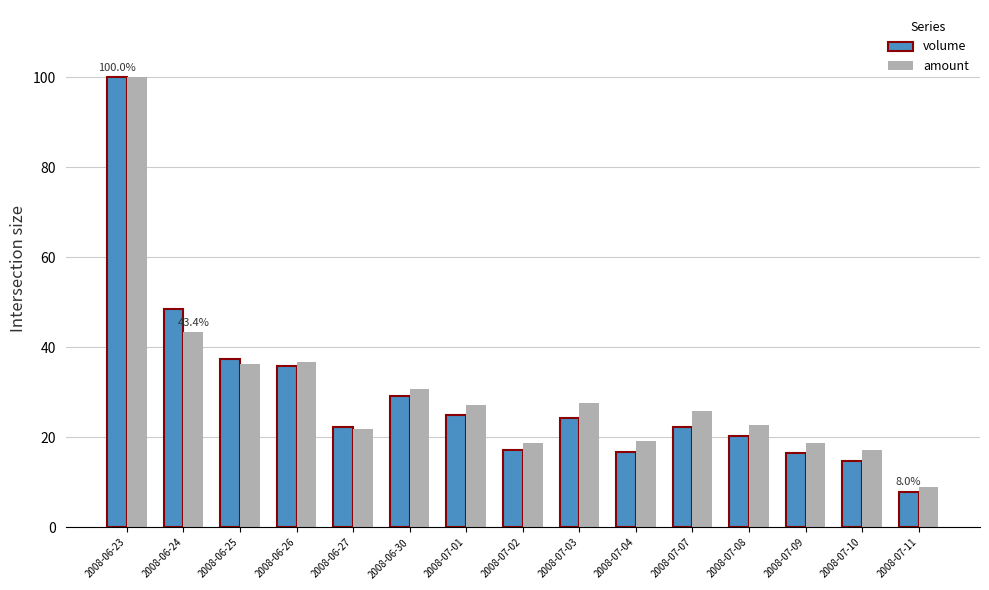

Which series changed the most between 2008-06-25 and 2008-07-11?

volume